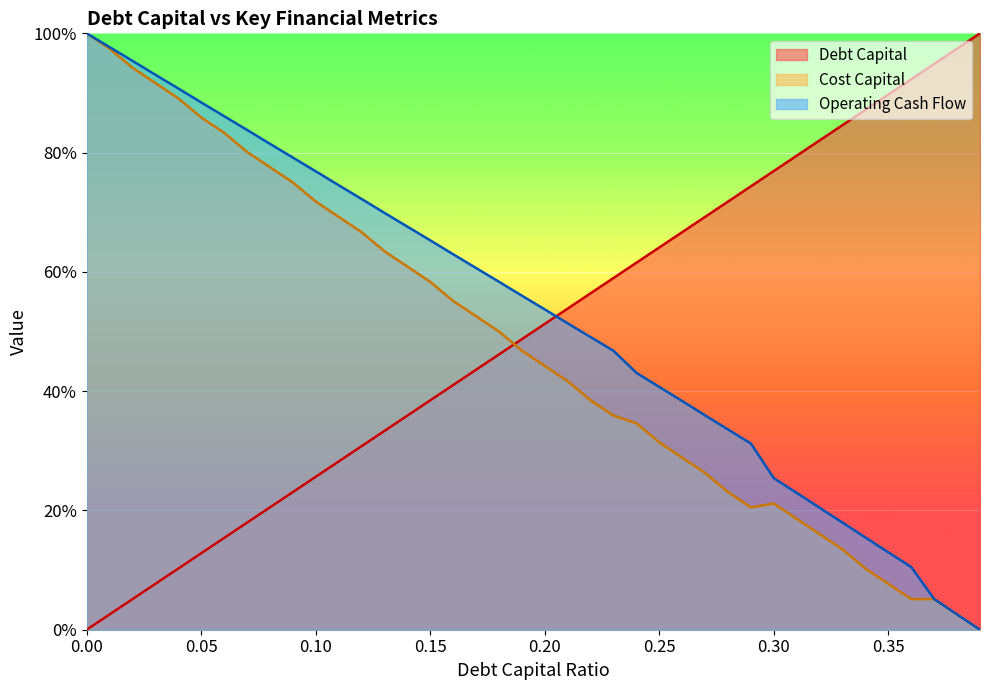

Reading left to right, list all the values displayed in this chart.

debt_capital: 0.0	2.6	5.1	7.7	10.3	12.8	15.4	17.9	20.5	23.1	25.6	28.2	30.8	33.3	35.9	38.5	41.0	43.6	46.2	48.7	51.3	53.8	56.4	59.0	61.5	64.1	66.7	69.2	71.8	74.4	76.9	79.5	82.1	84.6	87.2	89.7	92.3	94.9	97.4	100.0
cost_capital: 100.0	97.4	94.2	91.7	89.1	85.9	83.3	80.1	77.6	75.0	71.8	69.2	66.7	63.5	60.9	58.3	55.1	52.6	50.0	46.8	44.2	41.7	38.5	35.9	34.6	31.4	28.8	26.3	23.1	20.5	21.2	18.6	16.0	13.5	10.3	7.7	5.1	5.1	2.6	0.0
operating_cash_flow: 100.0	97.7	95.4	93.1	90.8	88.4	86.1	83.8	81.5	79.2	76.9	74.5	72.2	69.9	67.6	65.3	63.0	60.7	58.3	56.0	53.7	51.4	49.1	46.8	43.1	40.7	38.3	35.9	33.6	31.2	25.4	22.9	20.4	18.0	15.5	13.0	10.5	5.1	2.6	0.0